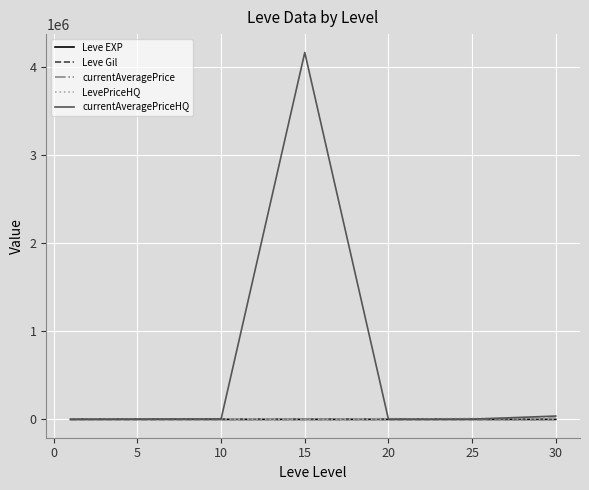

Does the chart display data point markers on the line(s)?

No